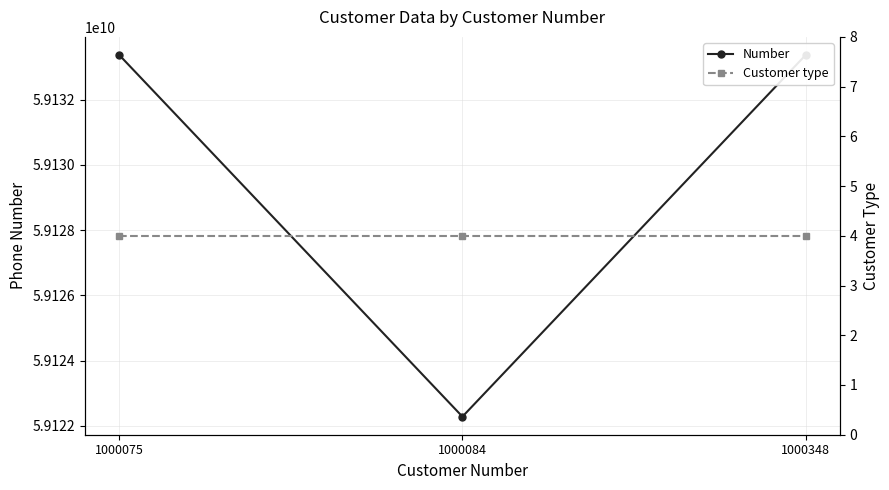

The Customer type series shows 7 at 1000084. True or false?

False